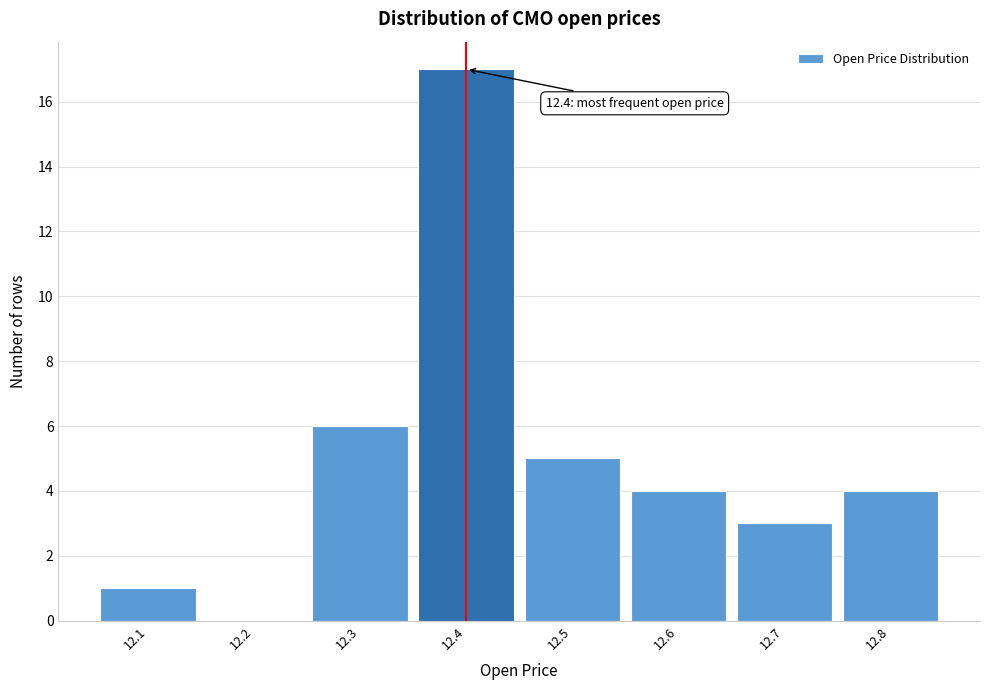

Reading right to left, list all the values displayed in this chart.

12.8=4	12.7=3	12.6=4	12.5=5	12.4=17	12.3=6	12.2=0	12.1=1